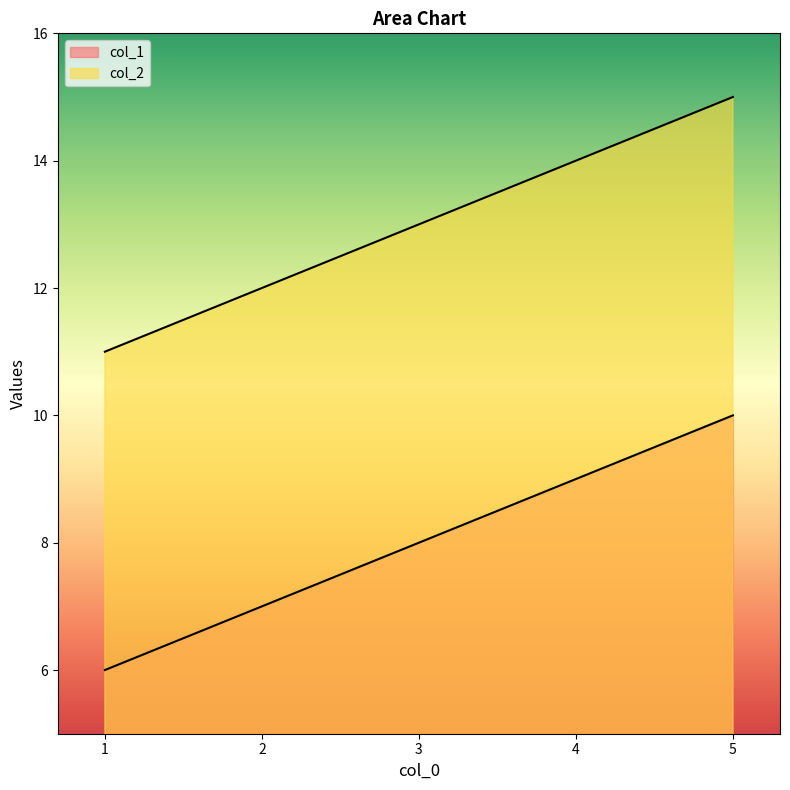

Which category has the highest value across all series?

5